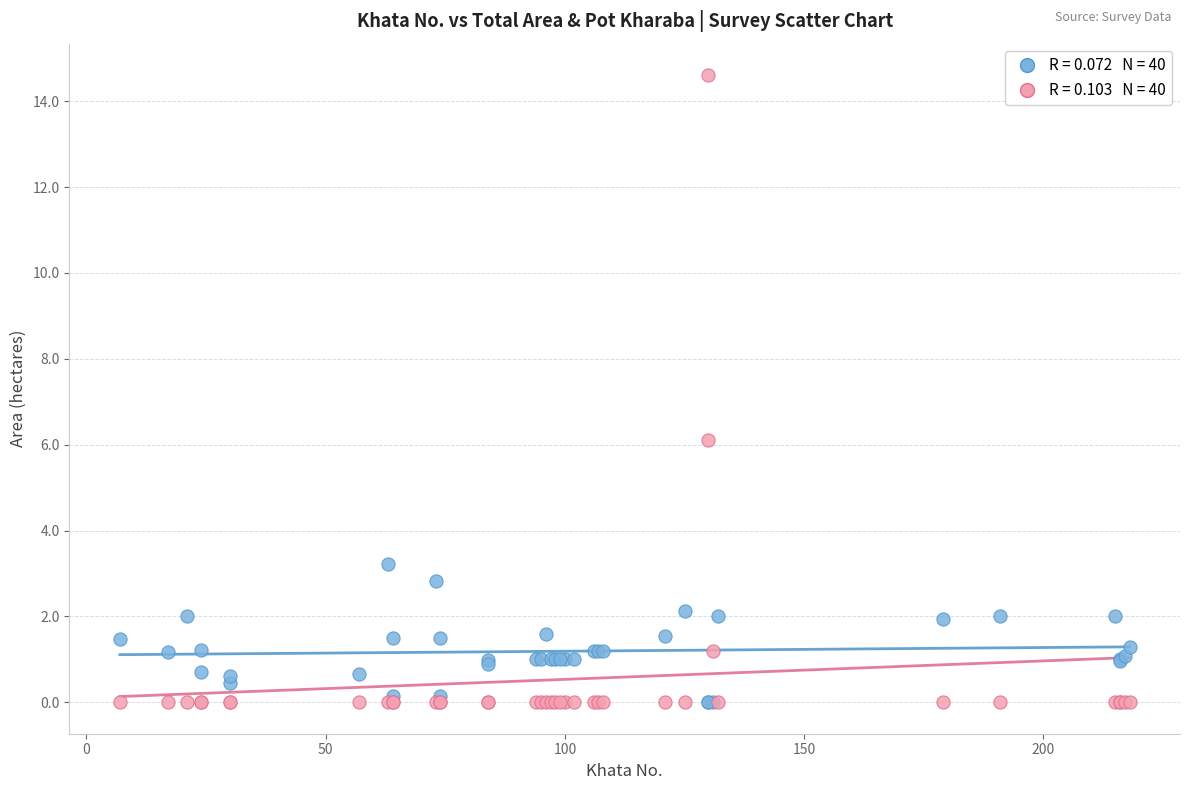

Across all series, what Y value is closest to 7?

6.1